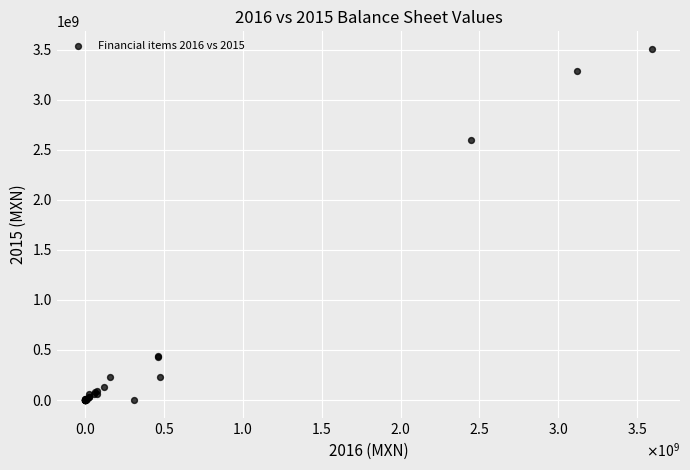

What Y value in the scatter plot is closest to 1753541000?

2595840000